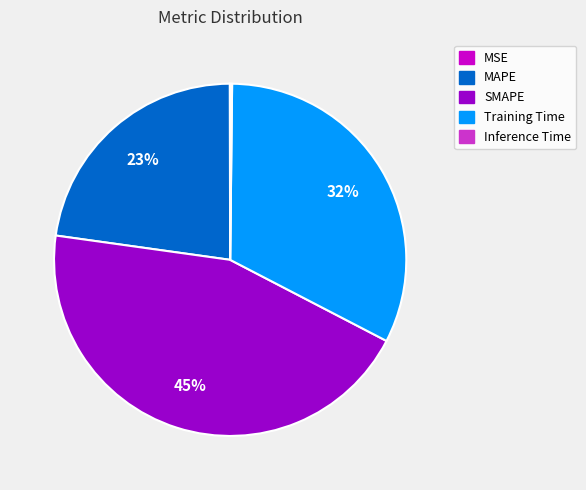

True or false: Training Time accounts for 38% of the total.

False